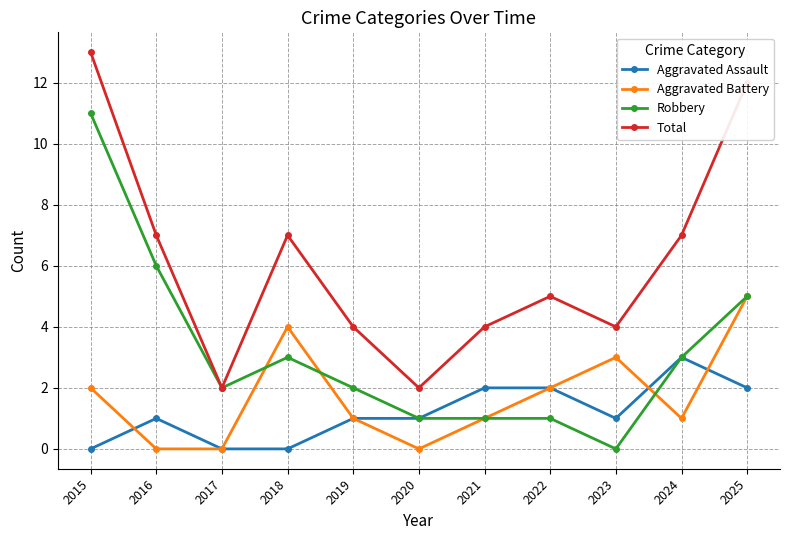

At which label does Total first exceed 5?

2015